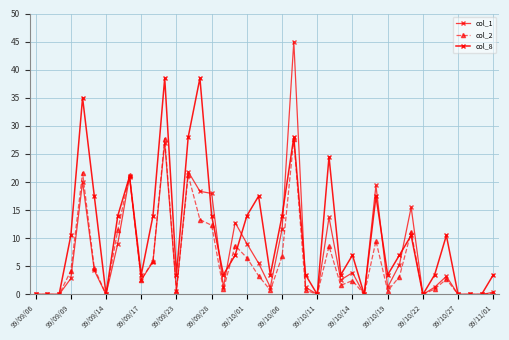

What is the value of the col_2 point at the 22nd from the left?

6.8